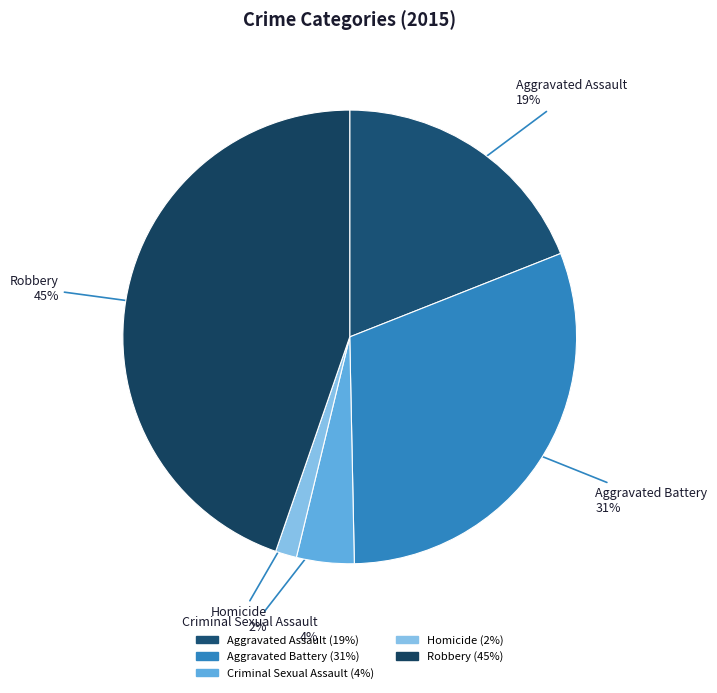

To the nearest percent, what percentage of the pie is Homicide?

2%